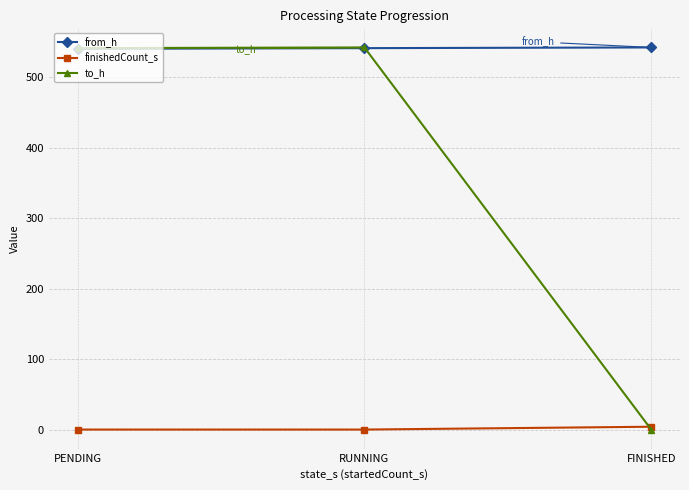

Which series has the widest spread of values?

to_h